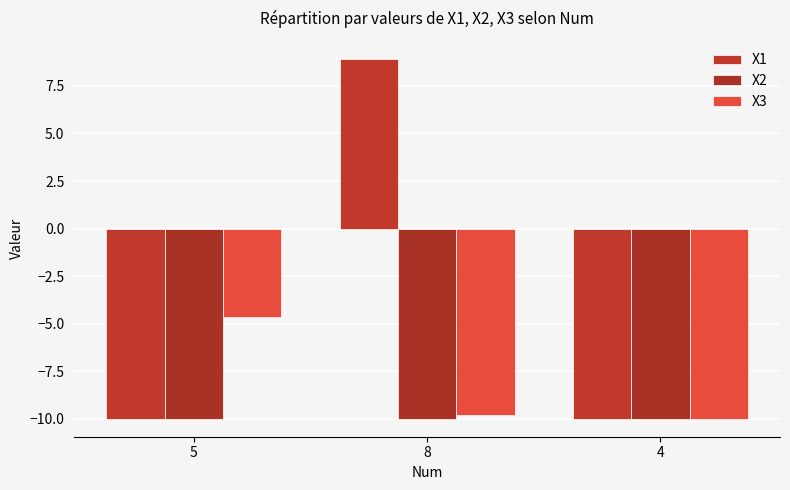

What is the label of the 2nd bar from the right?

8